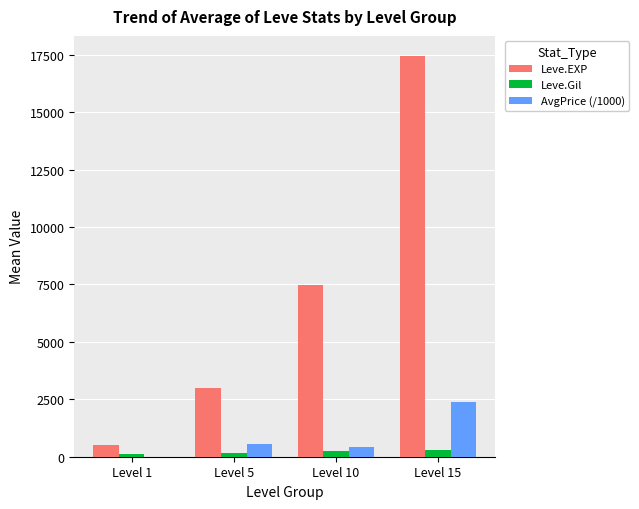

At which label is Leve.EXP closest to 8977?

Level 10